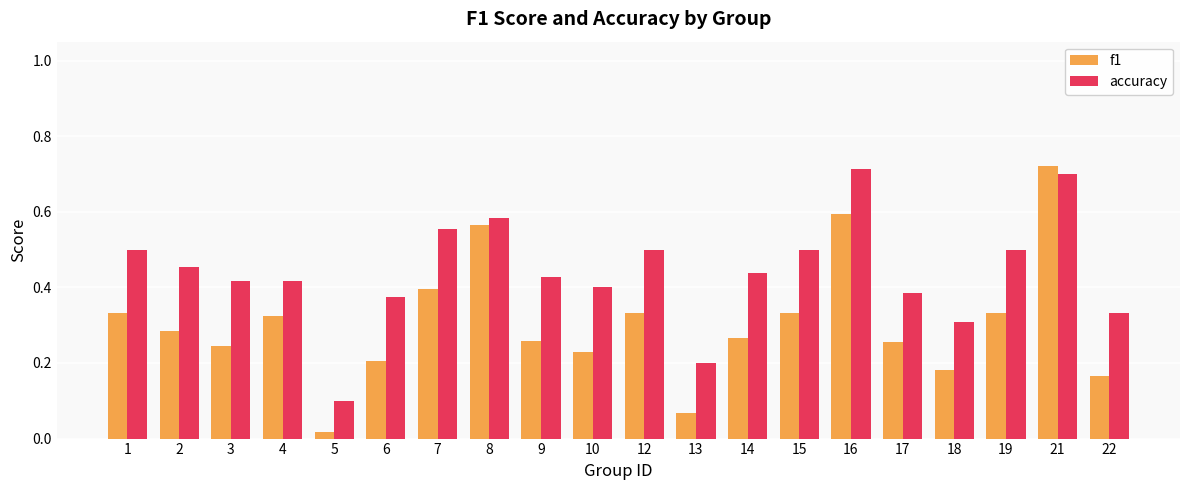

Rank the series at 22 from lowest to highest value.

f1, accuracy